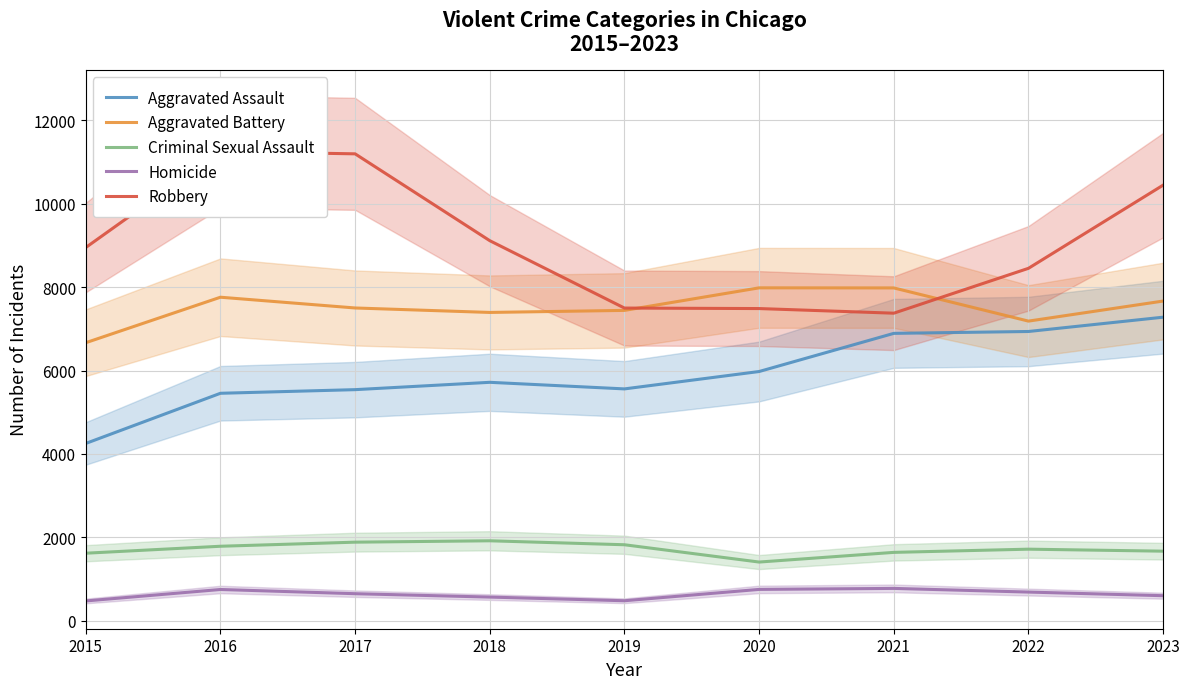

What is the smallest value displayed?

473